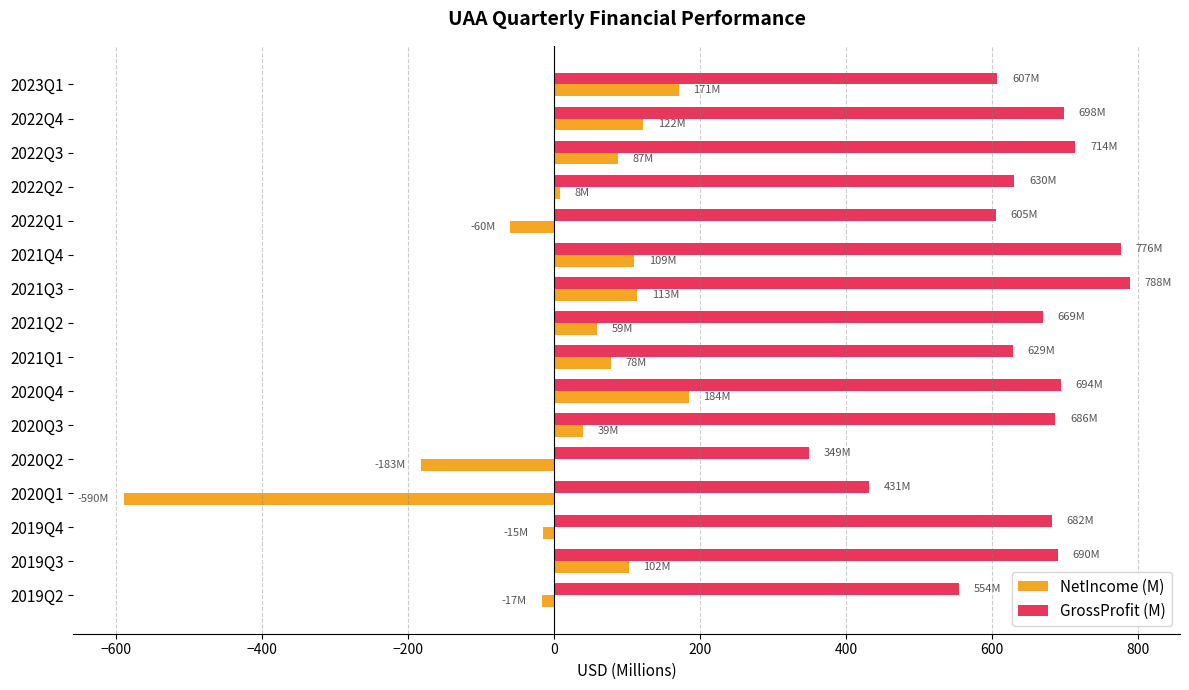

Which category has the highest value across all series?

2021Q3